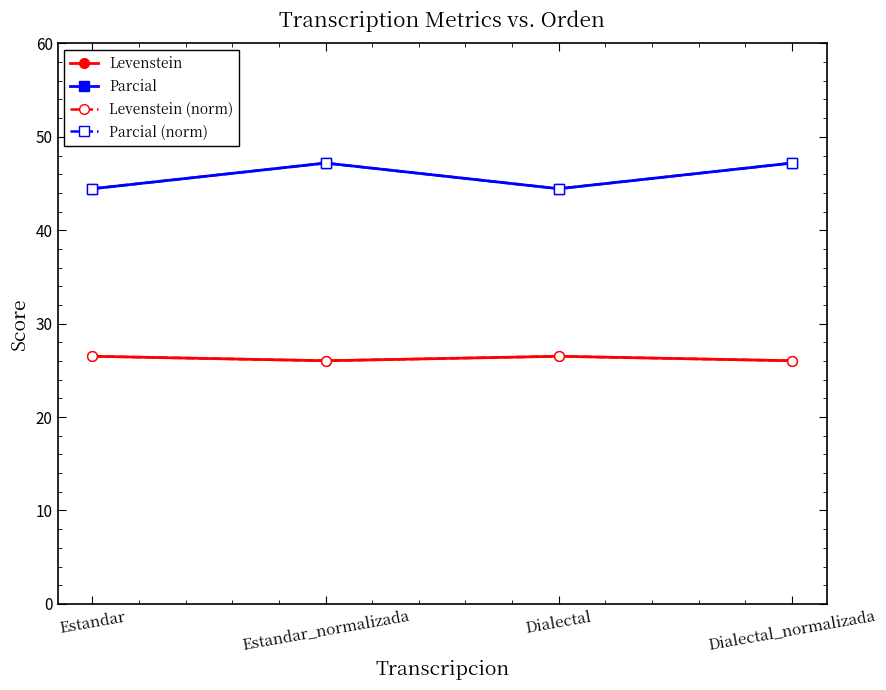

True or false: Levenstein (norm) and Parcial intersect in this chart.

False